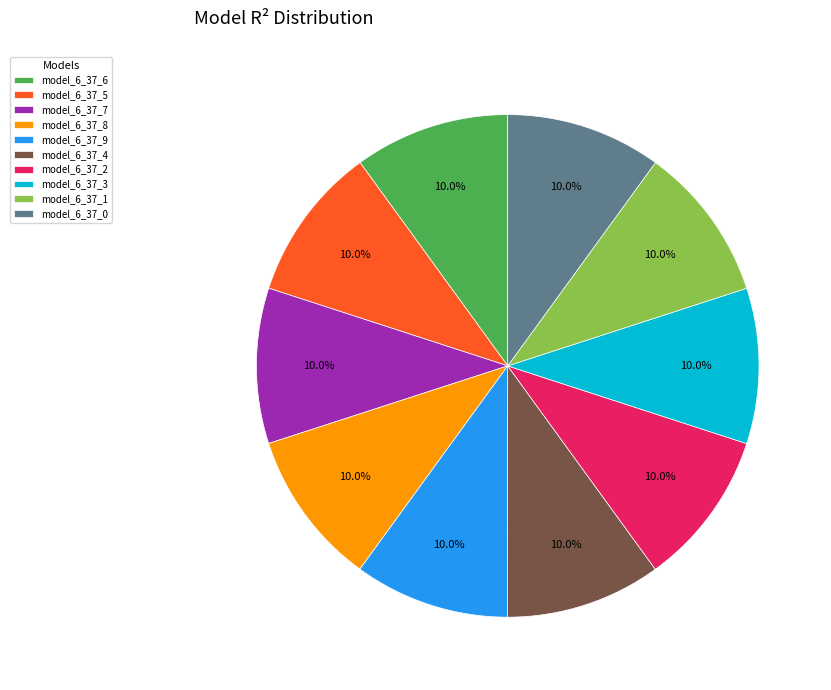

To the nearest percent, what percentage of the pie is model_6_37_3?

10%